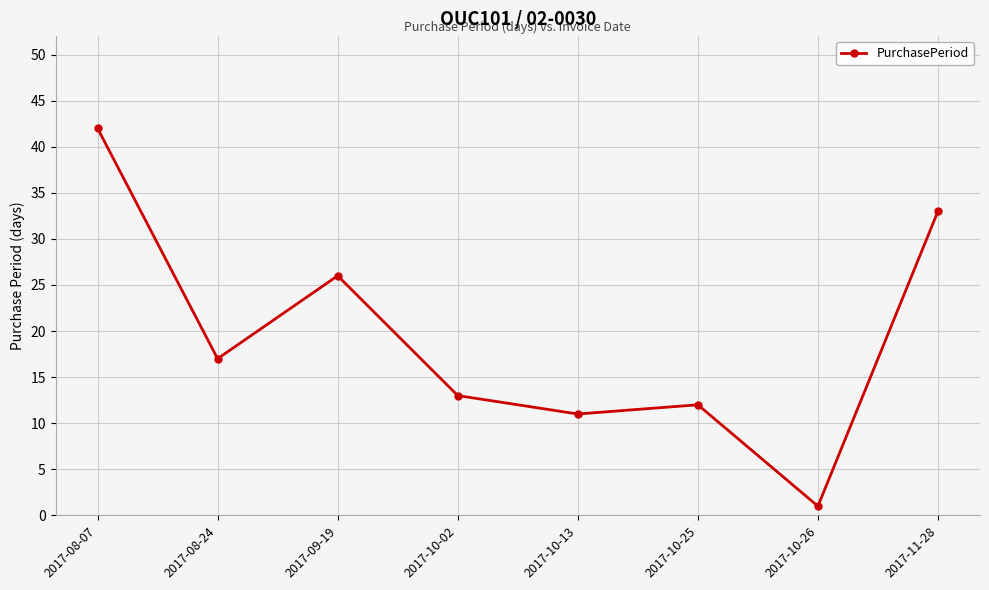

Reading left to right, extract all data points from this chart.

2017-08-07=42	2017-08-24=17	2017-09-19=26	2017-10-02=13	2017-10-13=11	2017-10-25=12	2017-10-26=1	2017-11-28=33